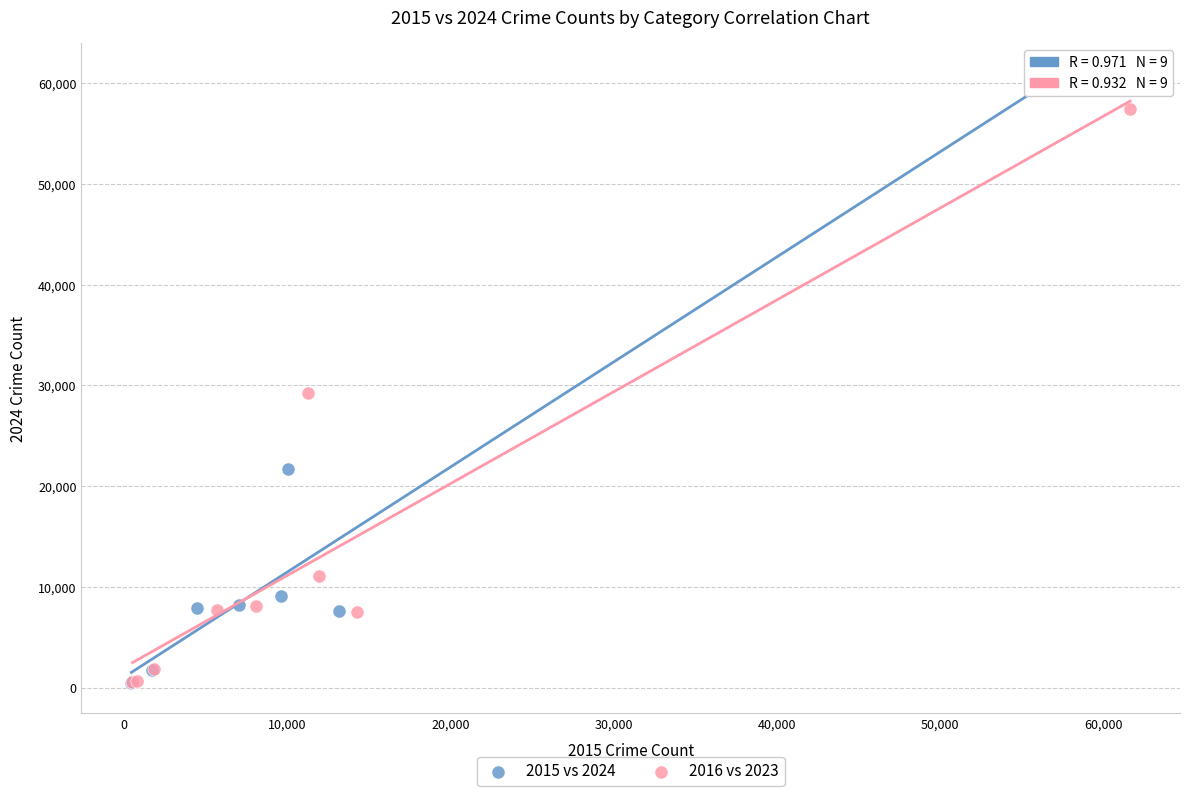

Which series has the widest spread of Y values?

2015 vs 2024